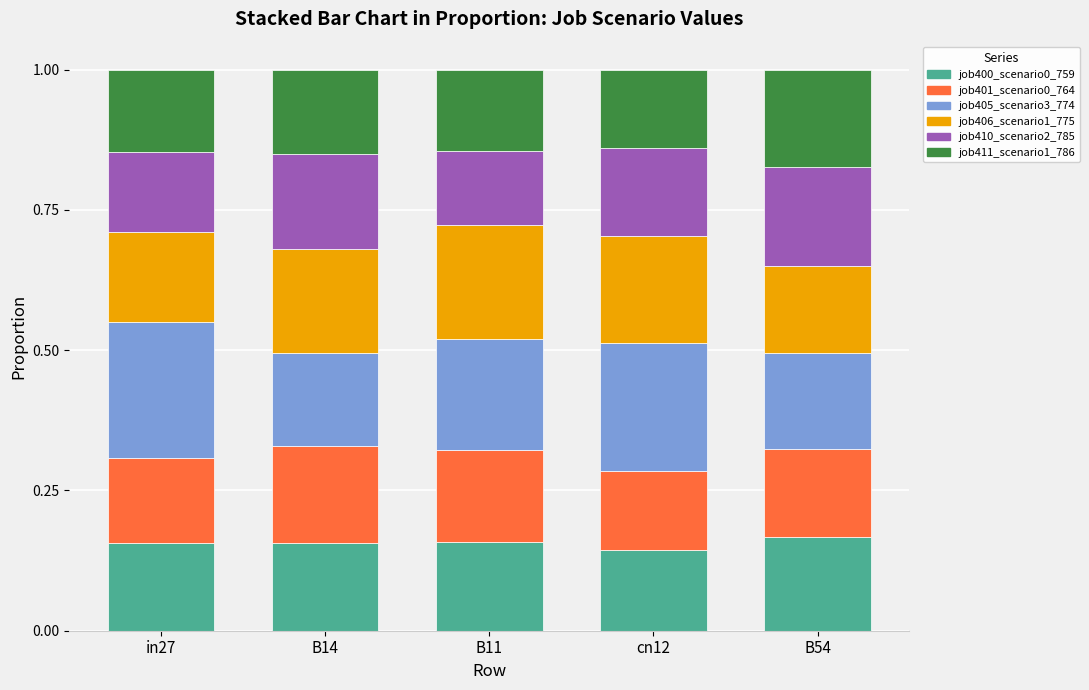

How many job400_scenario0_759 values are between 0 and 1?

5